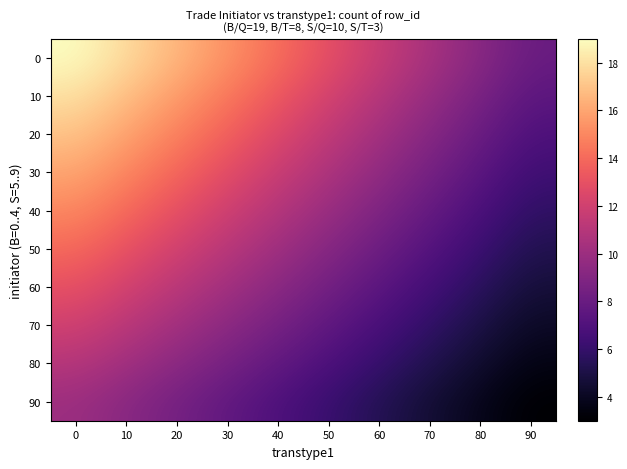

Reading left to right, transcribe all the data shown in this chart.

0: 0=19.0	10=17.8	20=16.6	30=15.3	40=14.1	50=12.9	60=11.7	70=10.4	80=9.2	90=8.0
10: 0=18.0	10=16.8	20=15.7	30=14.5	40=13.3	50=12.1	60=11.0	70=9.8	80=8.6	90=7.4
20: 0=17.0	10=15.9	20=14.8	30=13.6	40=12.5	50=11.4	60=10.3	70=9.1	80=8.0	90=6.9
30: 0=16.0	10=14.9	20=13.9	30=12.8	40=11.7	50=10.6	60=9.6	70=8.5	80=7.4	90=6.3
40: 0=15.0	10=14.0	20=13.0	30=11.9	40=10.9	50=9.9	60=8.9	70=7.8	80=6.8	90=5.8
50: 0=14.0	10=13.0	20=12.0	30=11.1	40=10.1	50=9.1	60=8.1	70=7.2	80=6.2	90=5.2
60: 0=13.0	10=12.1	20=11.1	30=10.2	40=9.3	50=8.4	60=7.4	70=6.5	80=5.6	90=4.7
70: 0=12.0	10=11.1	20=10.2	30=9.4	40=8.5	50=7.6	60=6.7	70=5.9	80=5.0	90=4.1
80: 0=11.0	10=10.2	20=9.3	30=8.5	40=7.7	50=6.9	60=6.0	70=5.2	80=4.4	90=3.6
90: 0=10.0	10=9.2	20=8.4	30=7.7	40=6.9	50=6.1	60=5.3	70=4.6	80=3.8	90=3.0